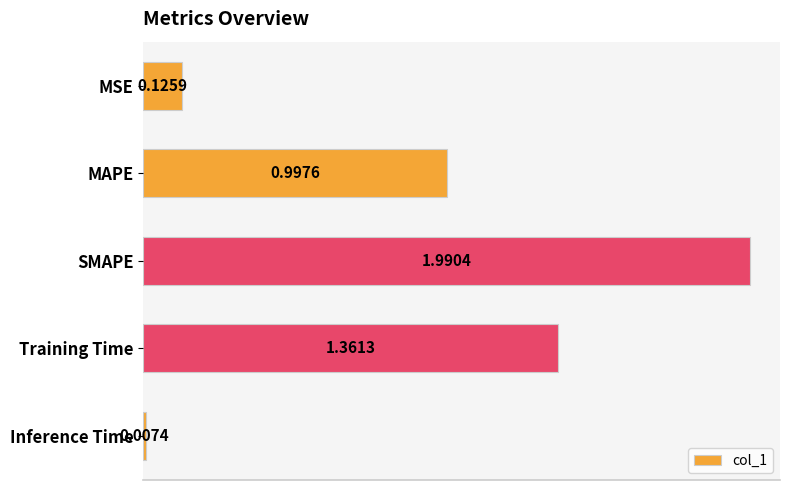

What is the difference between the values at Inference Time and SMAPE?

2.0